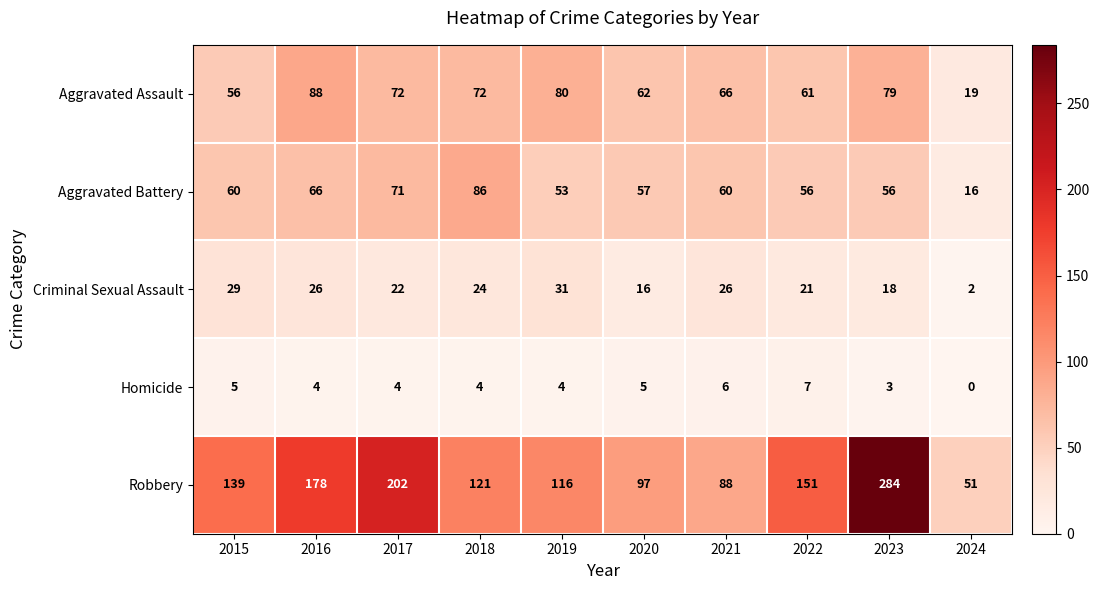

Which category has the lowest value across all series?

2024